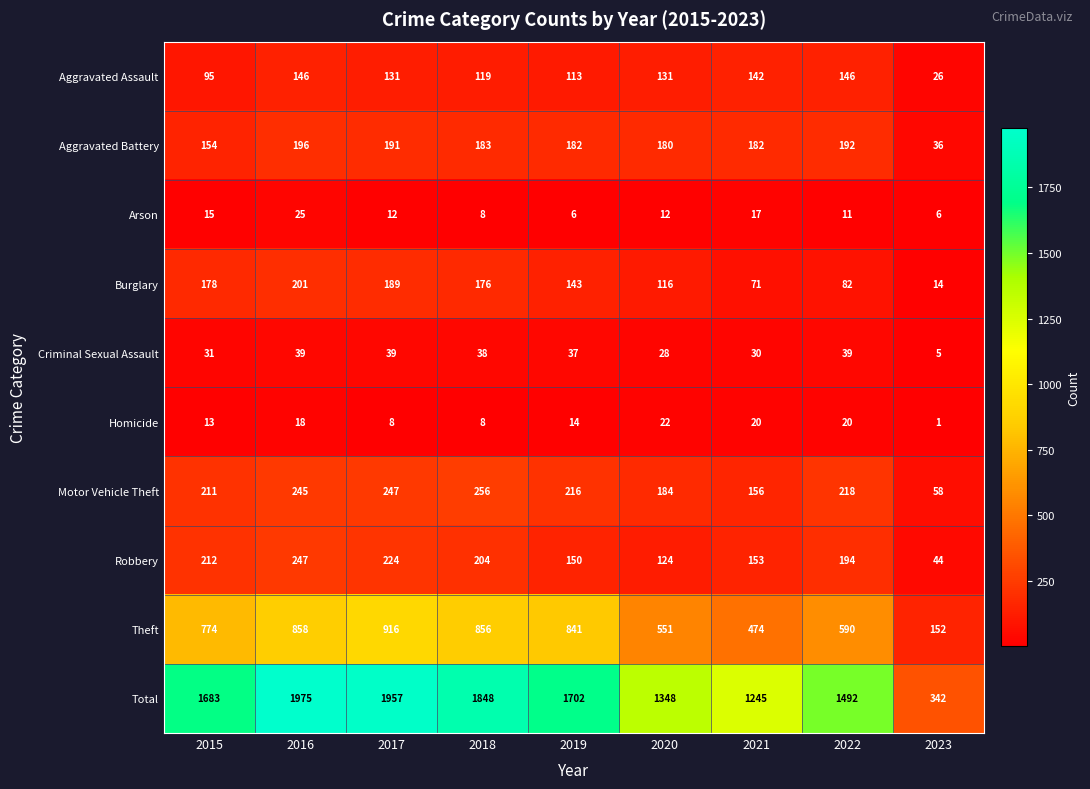

Between 2016 and 2018, which series saw the biggest shift?

Total